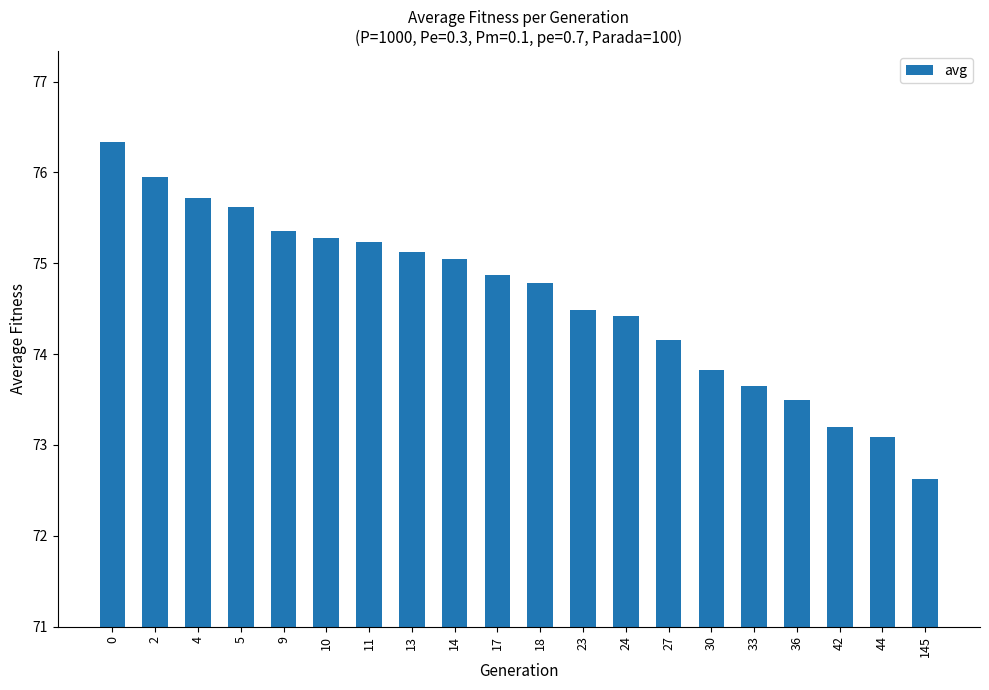

What is the difference between the values at 5 and 24?

1.2